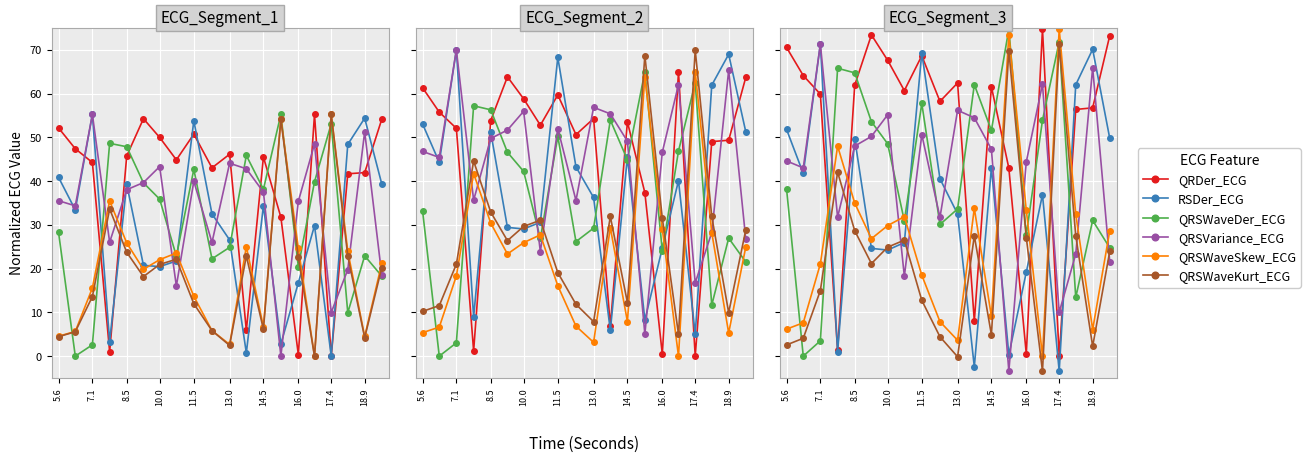

Between 14 and 19, which series saw the biggest shift?

QRDer_ECG